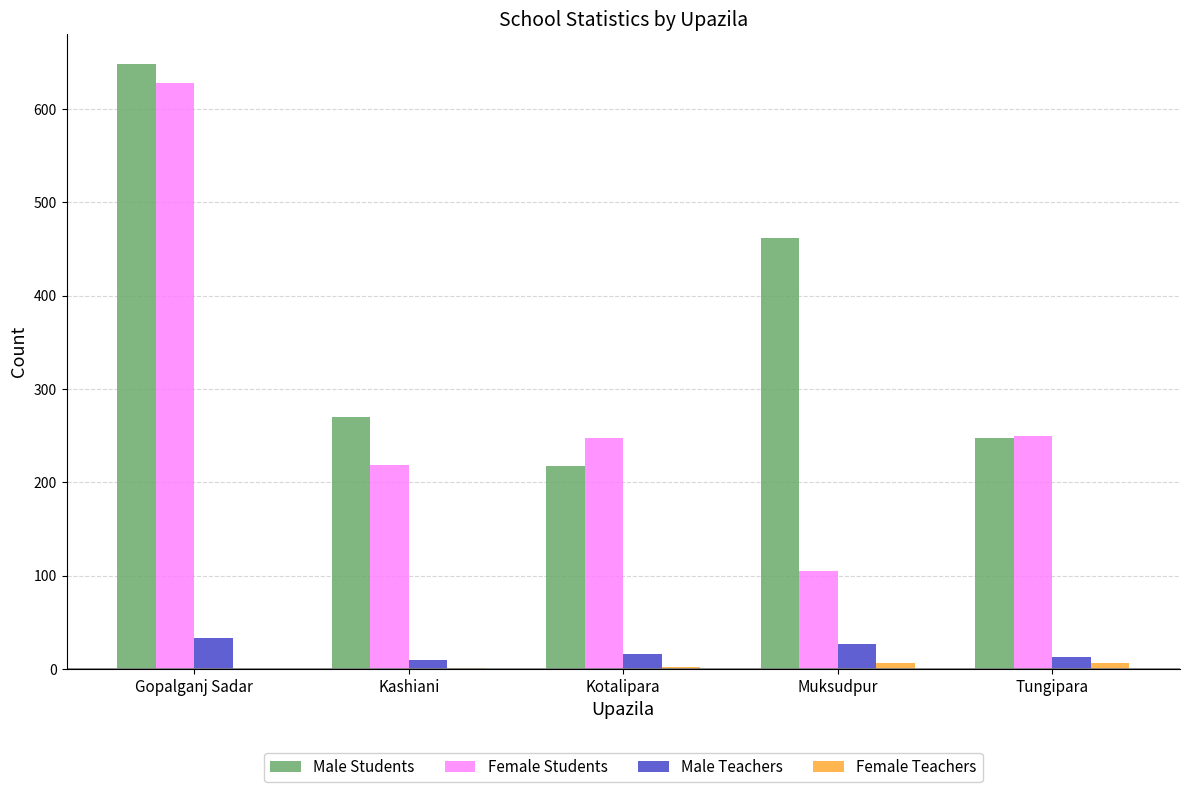

What is the sum of all Female Students values?

1449